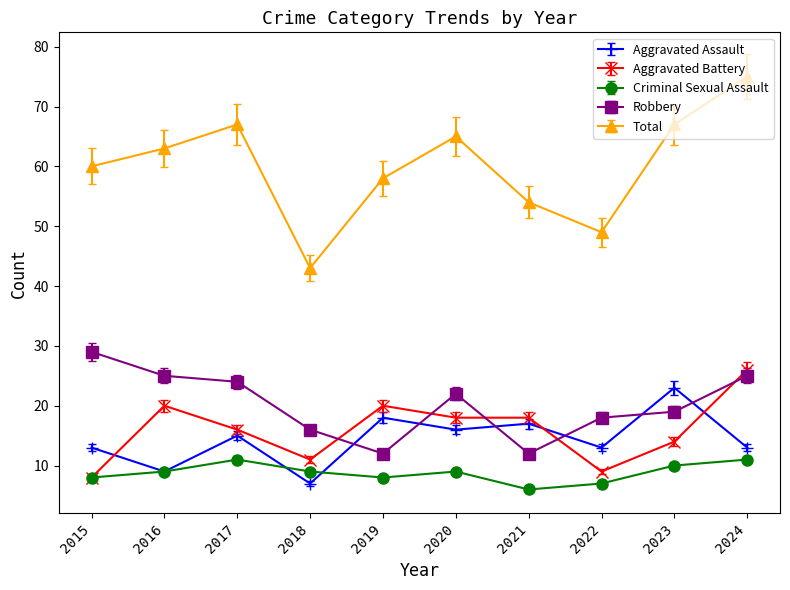

At which category does the chart reach its peak across all series?

2024